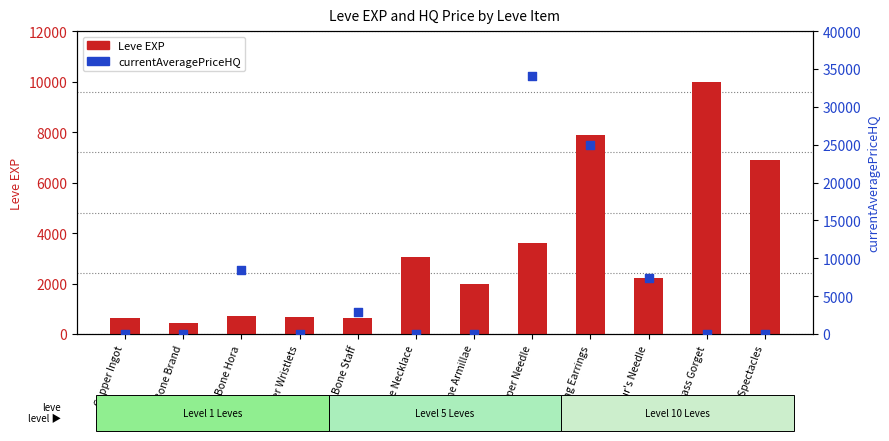

What is the total value across all series at Bone Hora?

9120.8